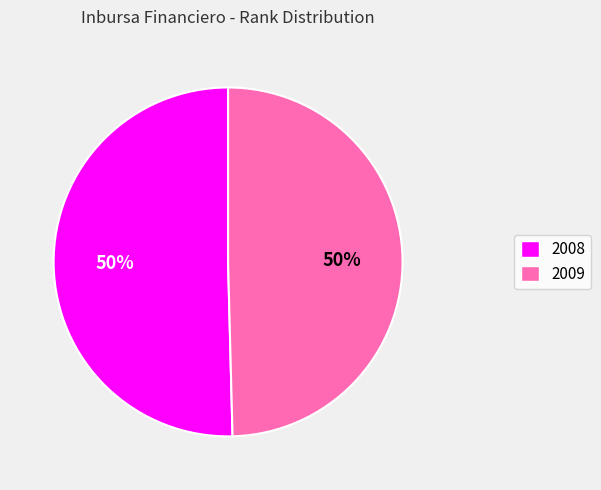

To the nearest percent, what percentage of the pie is 2008?

50%